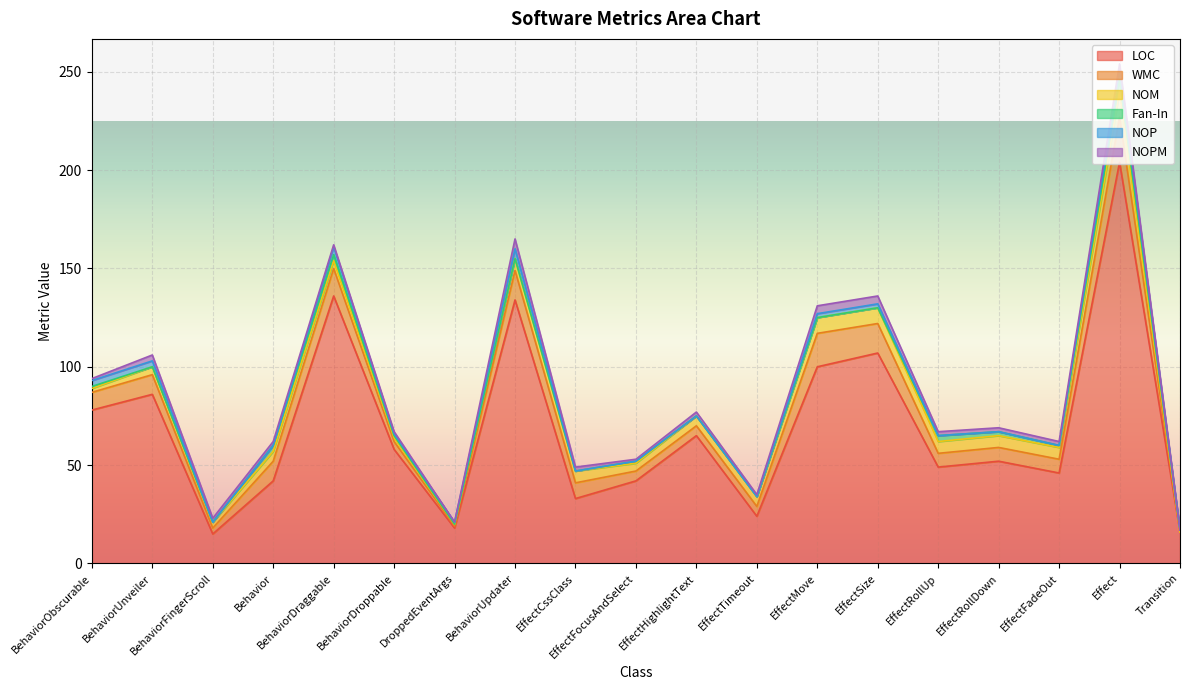

Is it true that LOC equals 58 at BehaviorDroppable?

True